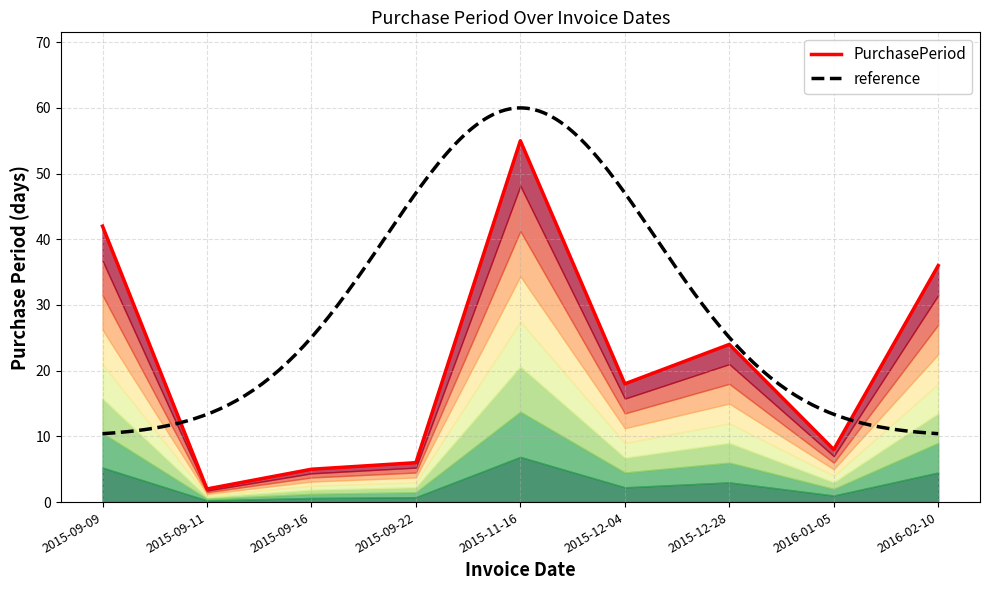

The value at 2015-09-09 is 42. True or false?

True